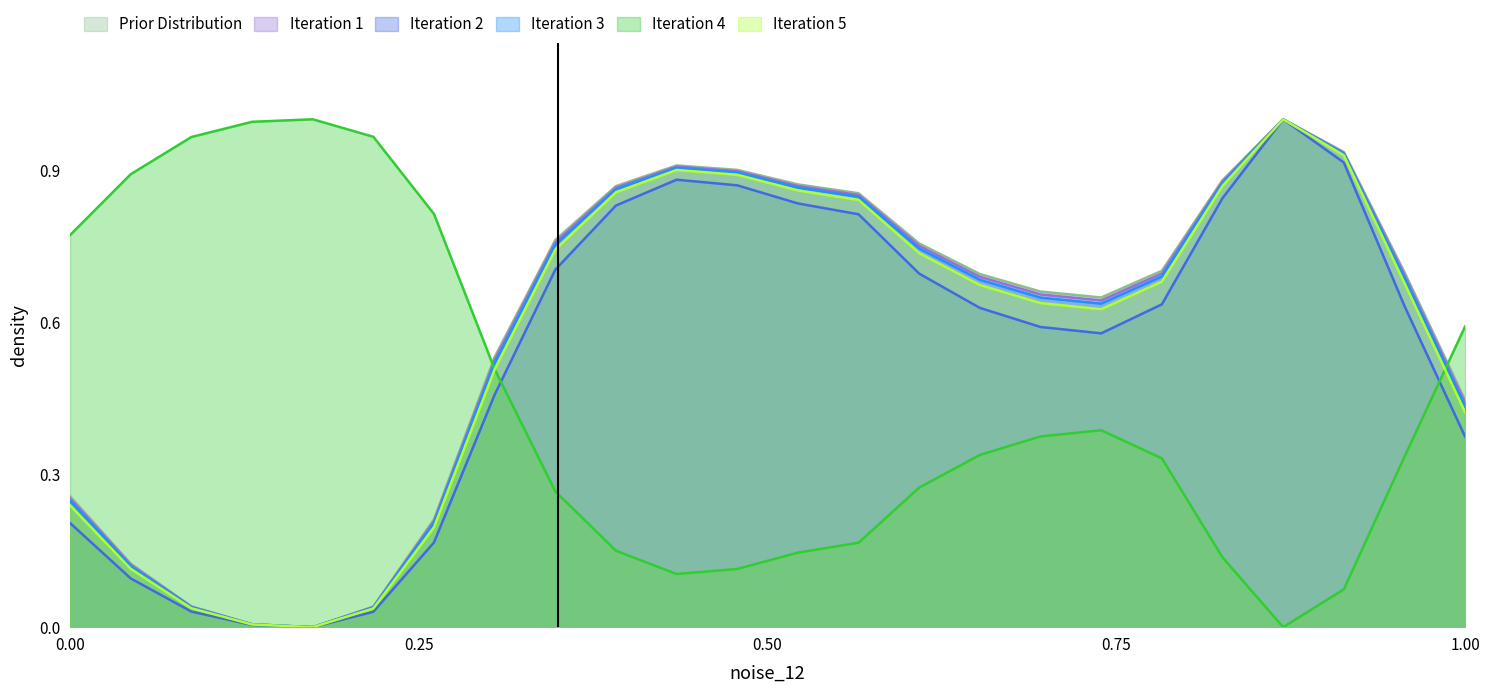

Which series ends up on top after the final intersection of Prior Distribution and Iteration 4?

Iteration 4